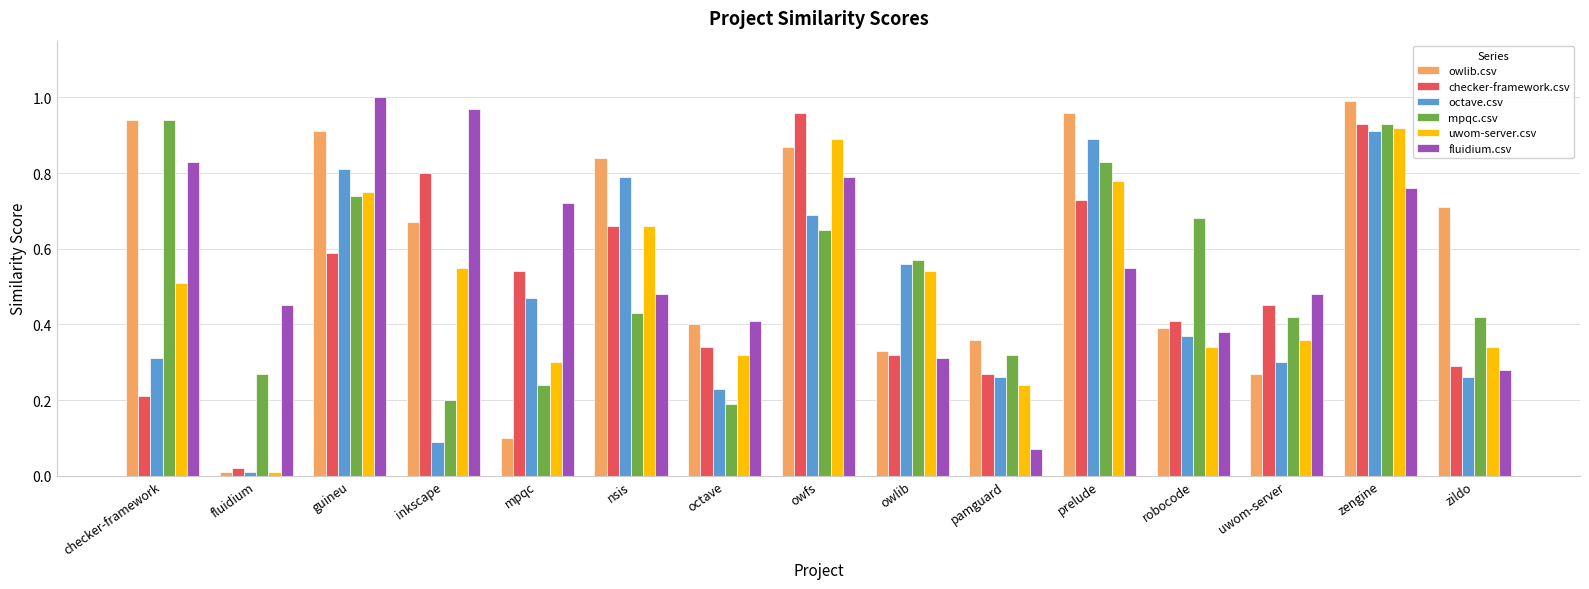

The value of fluidium.csv at checker-framework is 1.2. True or false?

False